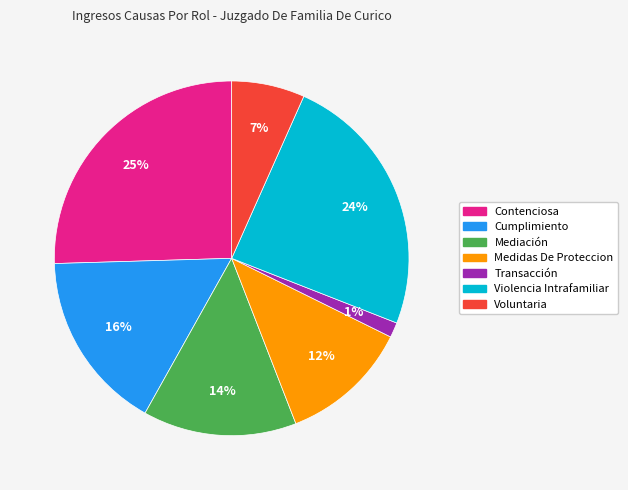

How many segments does this pie chart have?

7